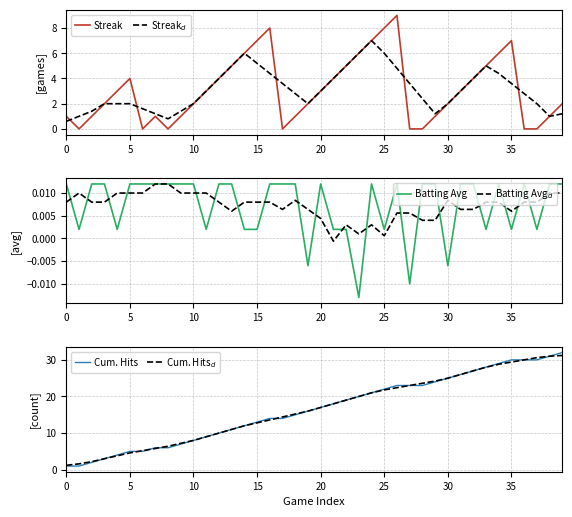

How many Streak values are between 1 and 5?

23